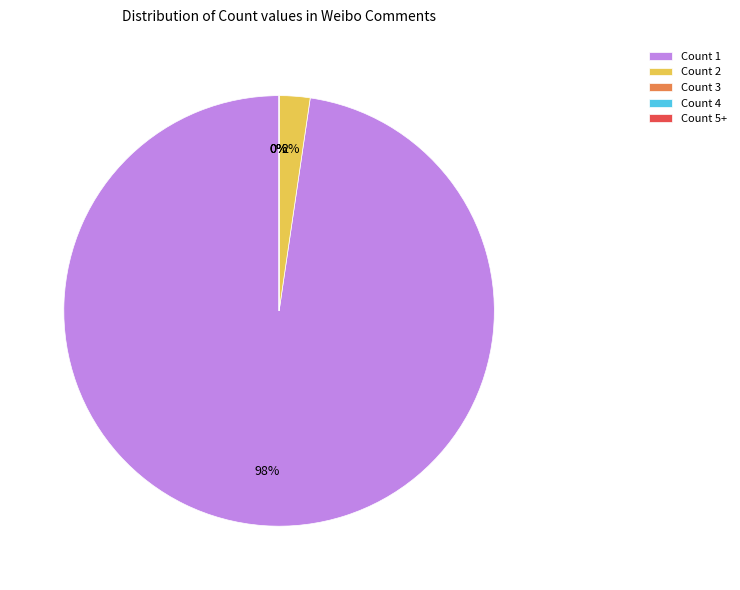

Between Count 1 and Count 4, which is larger?

Count 1